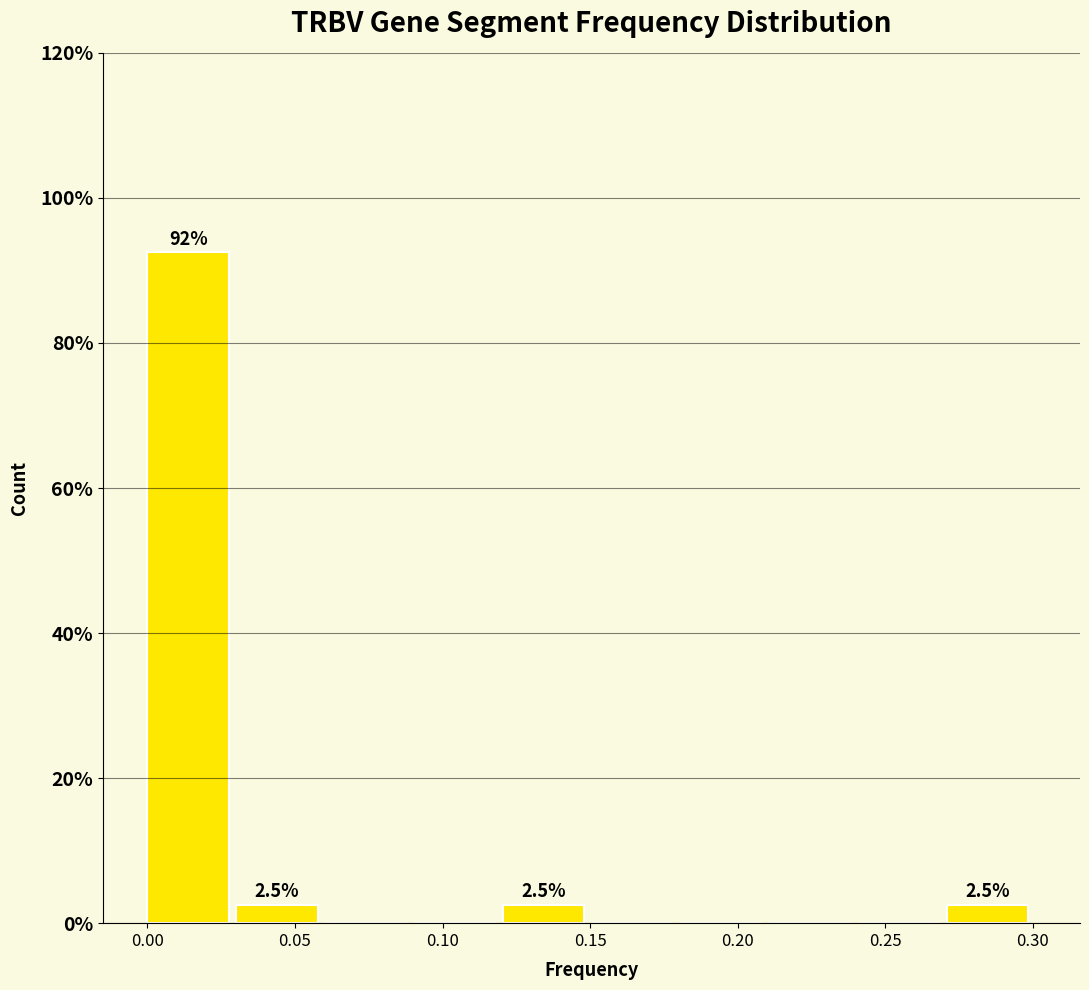

Which range on the x-axis has the tallest bar?

0.00 to 0.03